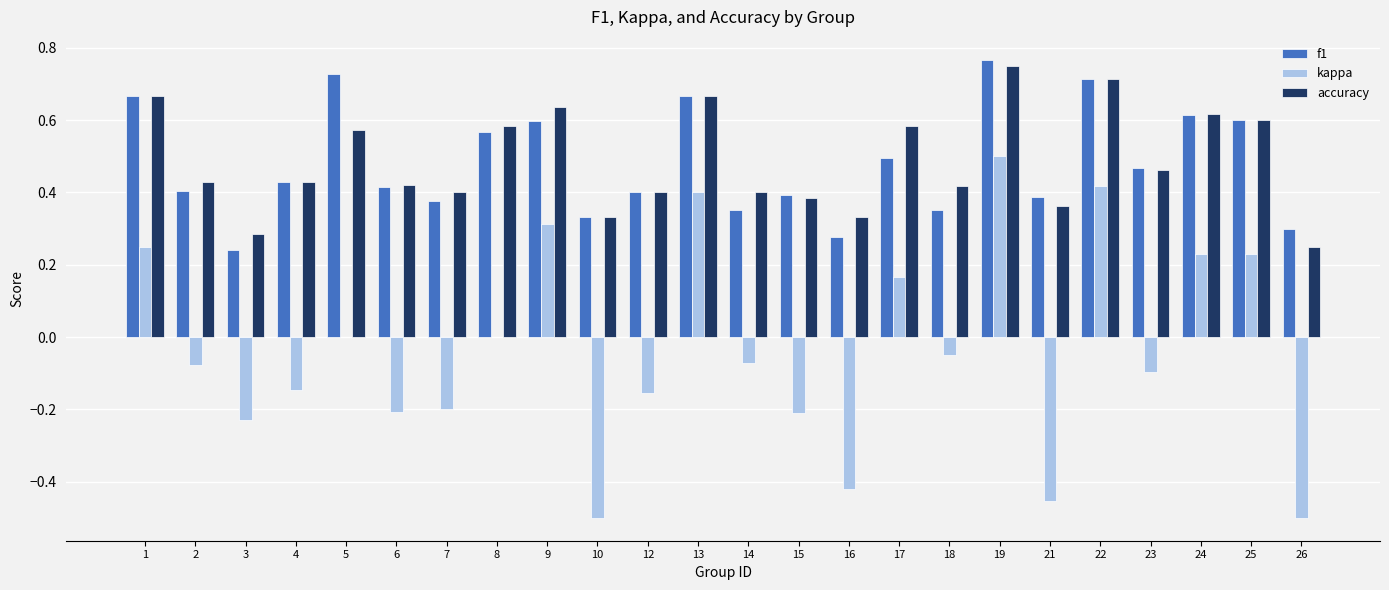

The f1 series shows 0.7 at 23. True or false?

False